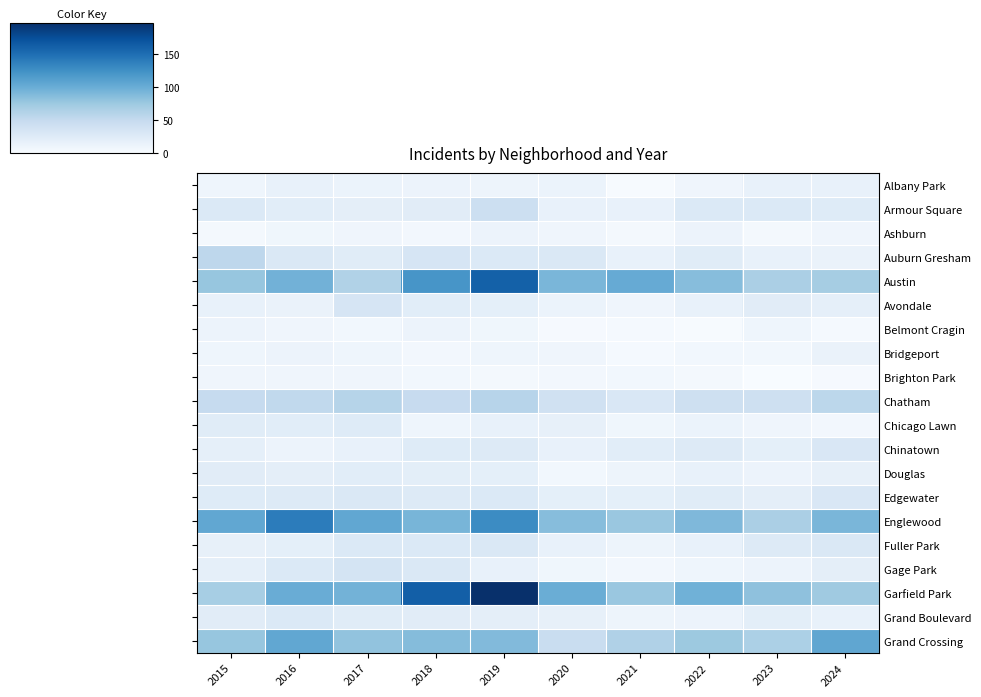

At which category does the chart reach its minimum across all series?

2023